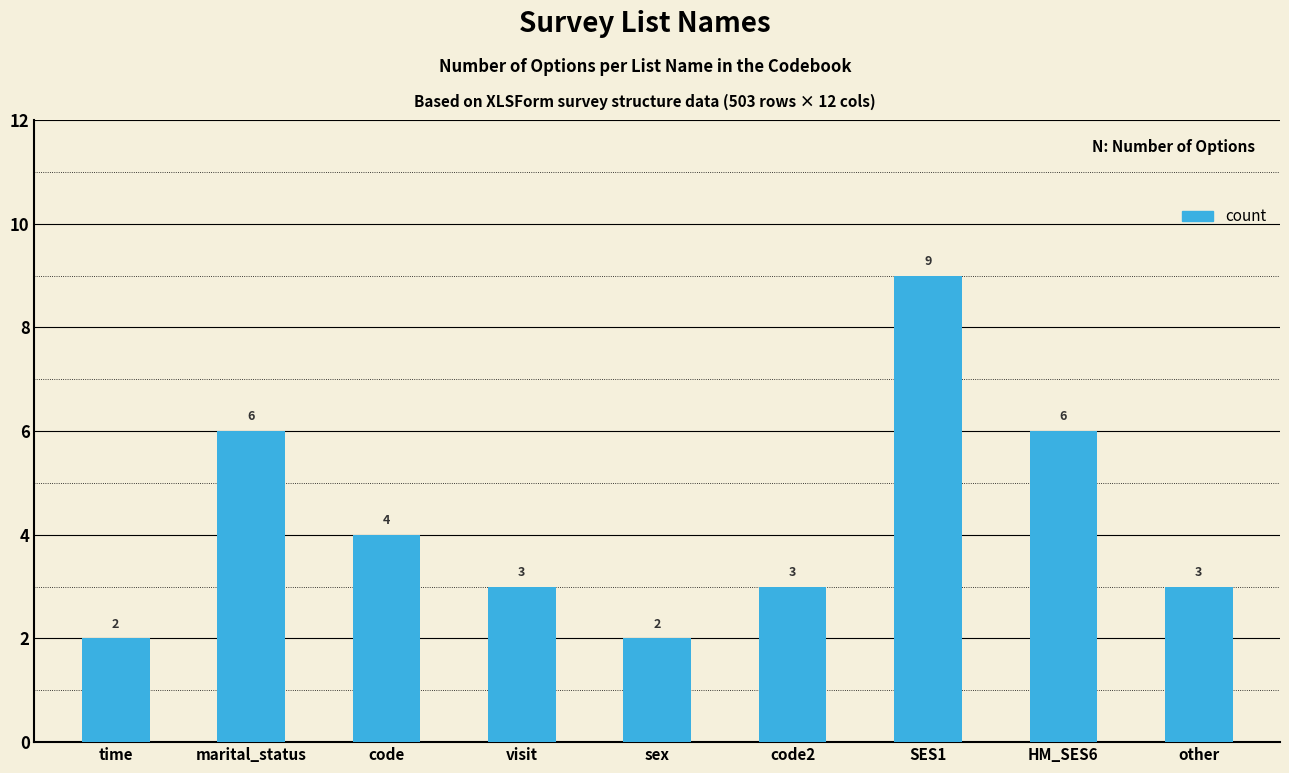

The value at SES1 is 9. True or false?

True